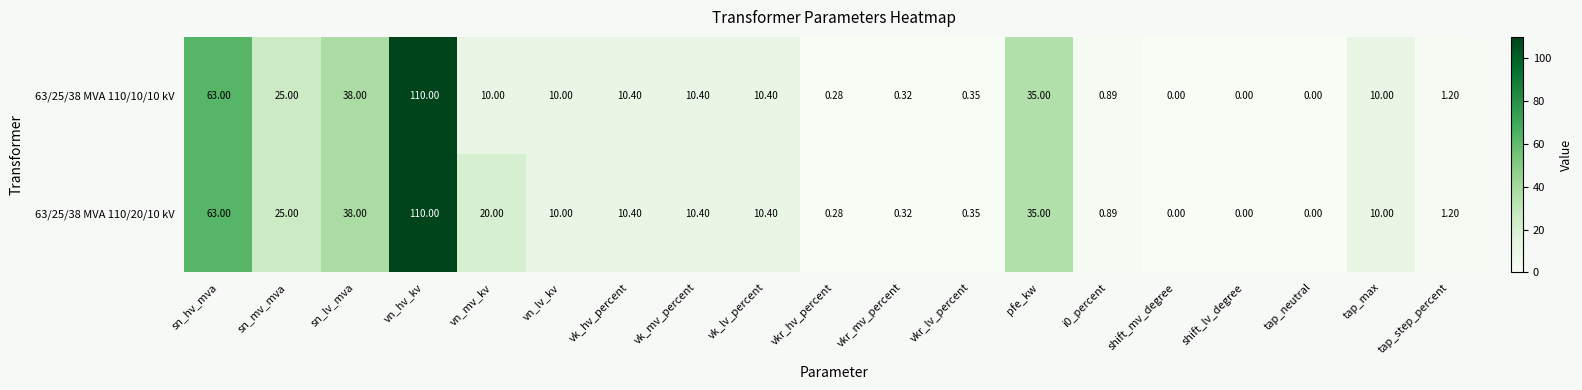

Which series has the largest total across all categories?

63/25/38 MVA 110/20/10 kV